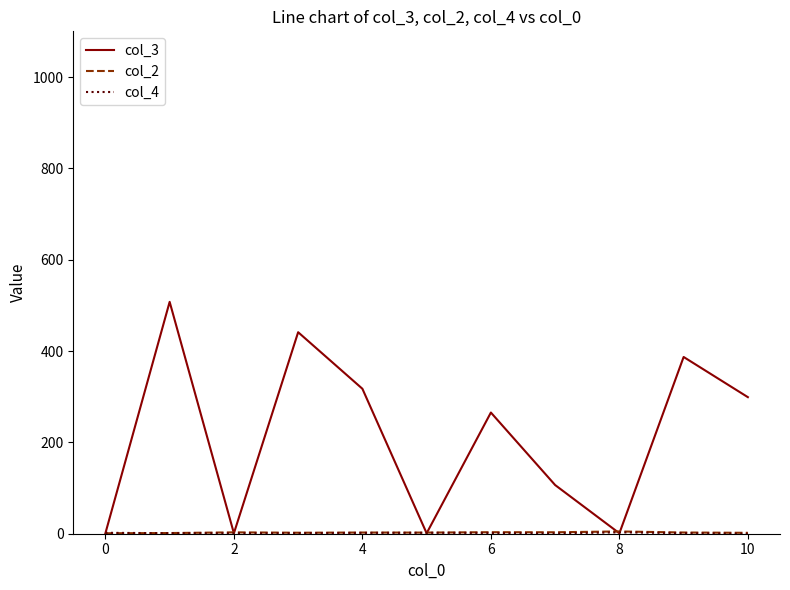

Which series has the largest range (max minus min)?

col_3